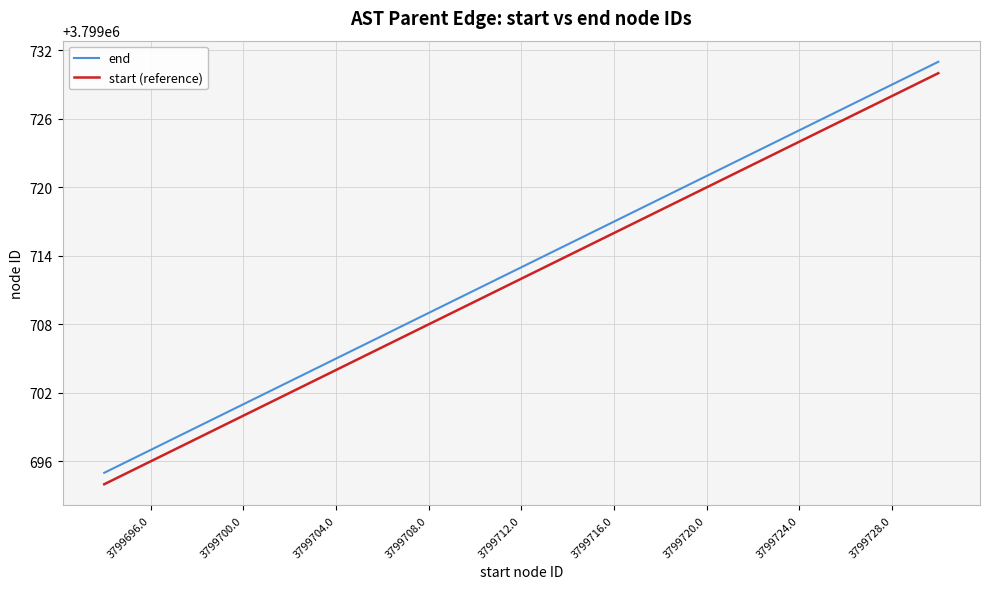

What is the maximum value shown in the chart?

3799731